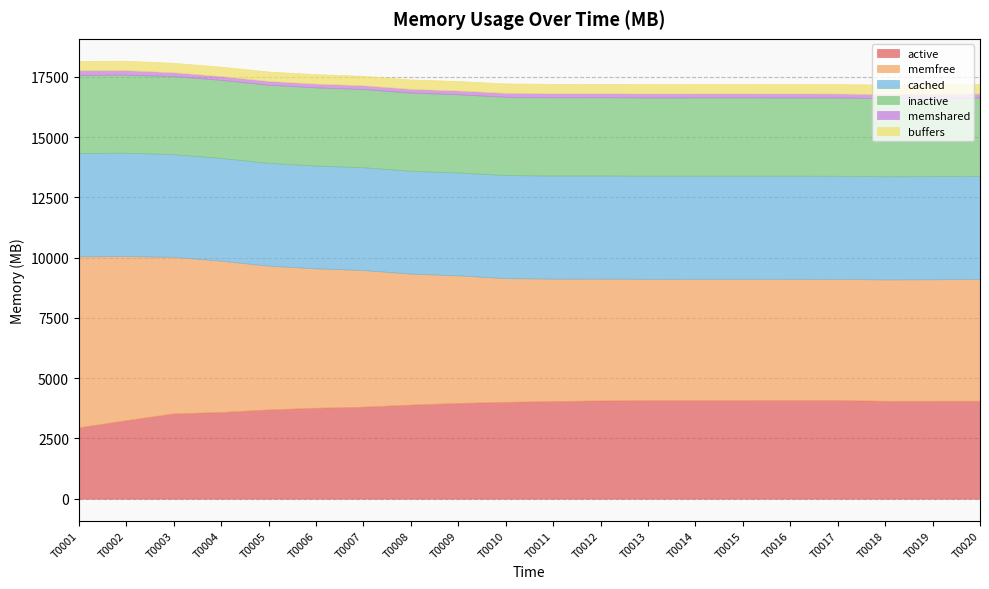

What is the greatest value displayed?

7099.1